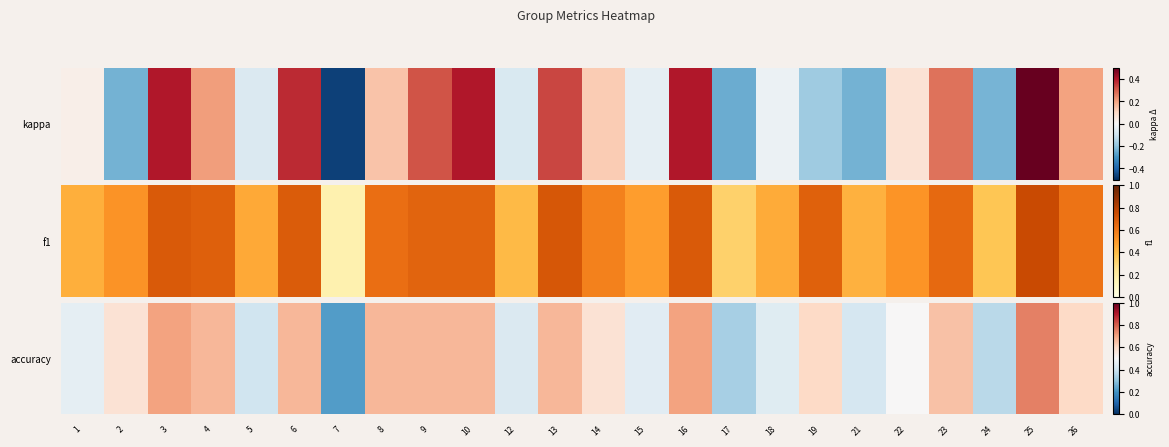

List the labels in order of value, smallest first.

7, 17, 24, 5, 21, 12, 18, 15, 1, 22, 2, 14, 19, 26, 23, 4, 6, 8, 9, 10, 13, 3, 16, 25